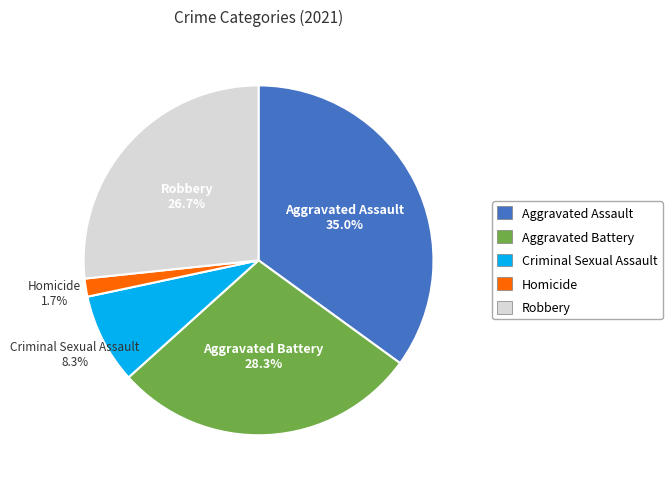

How many slices are in this pie chart?

5